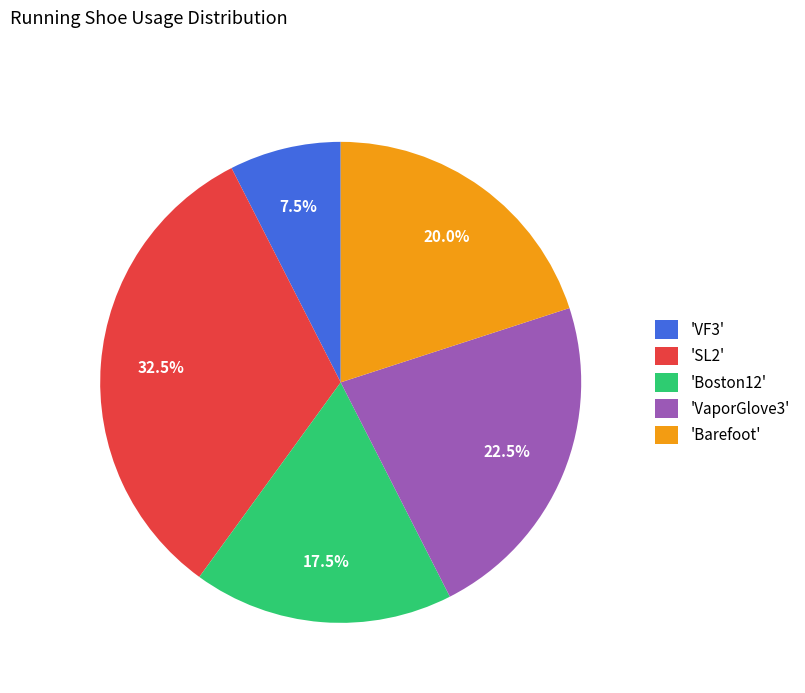

What percentage is NOT represented by 'VaporGlove3'?

77.5%